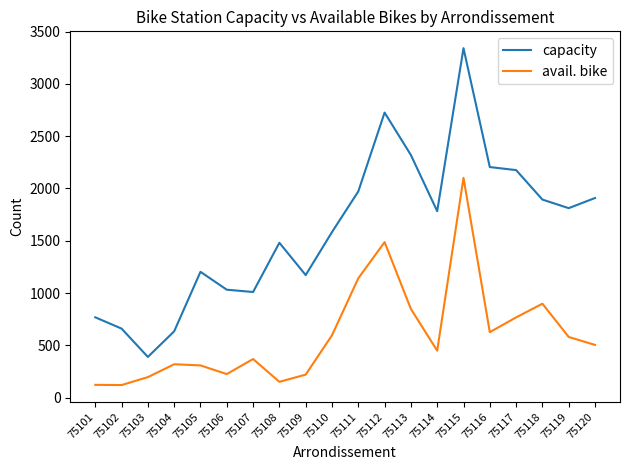

Which label corresponds to the largest value in the chart?

75115